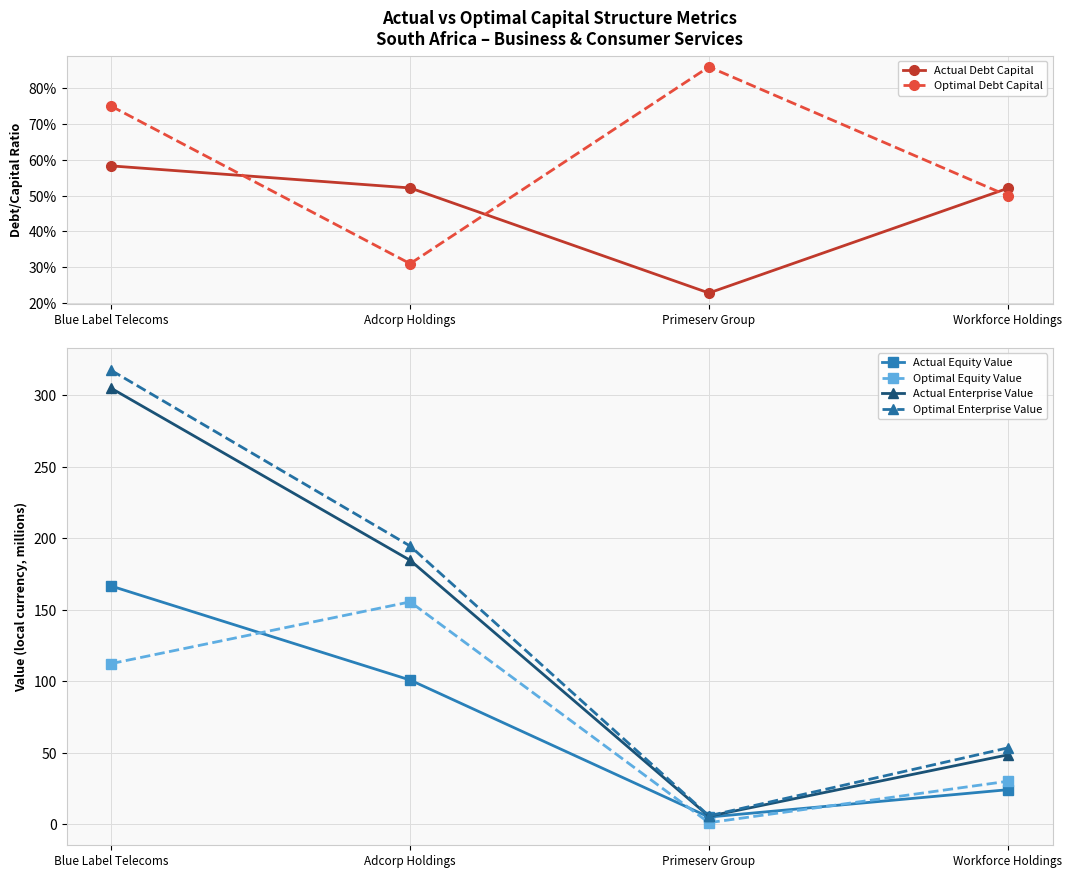

What is the value of the Actual Debt Capital point at the 4th from the left?

0.5